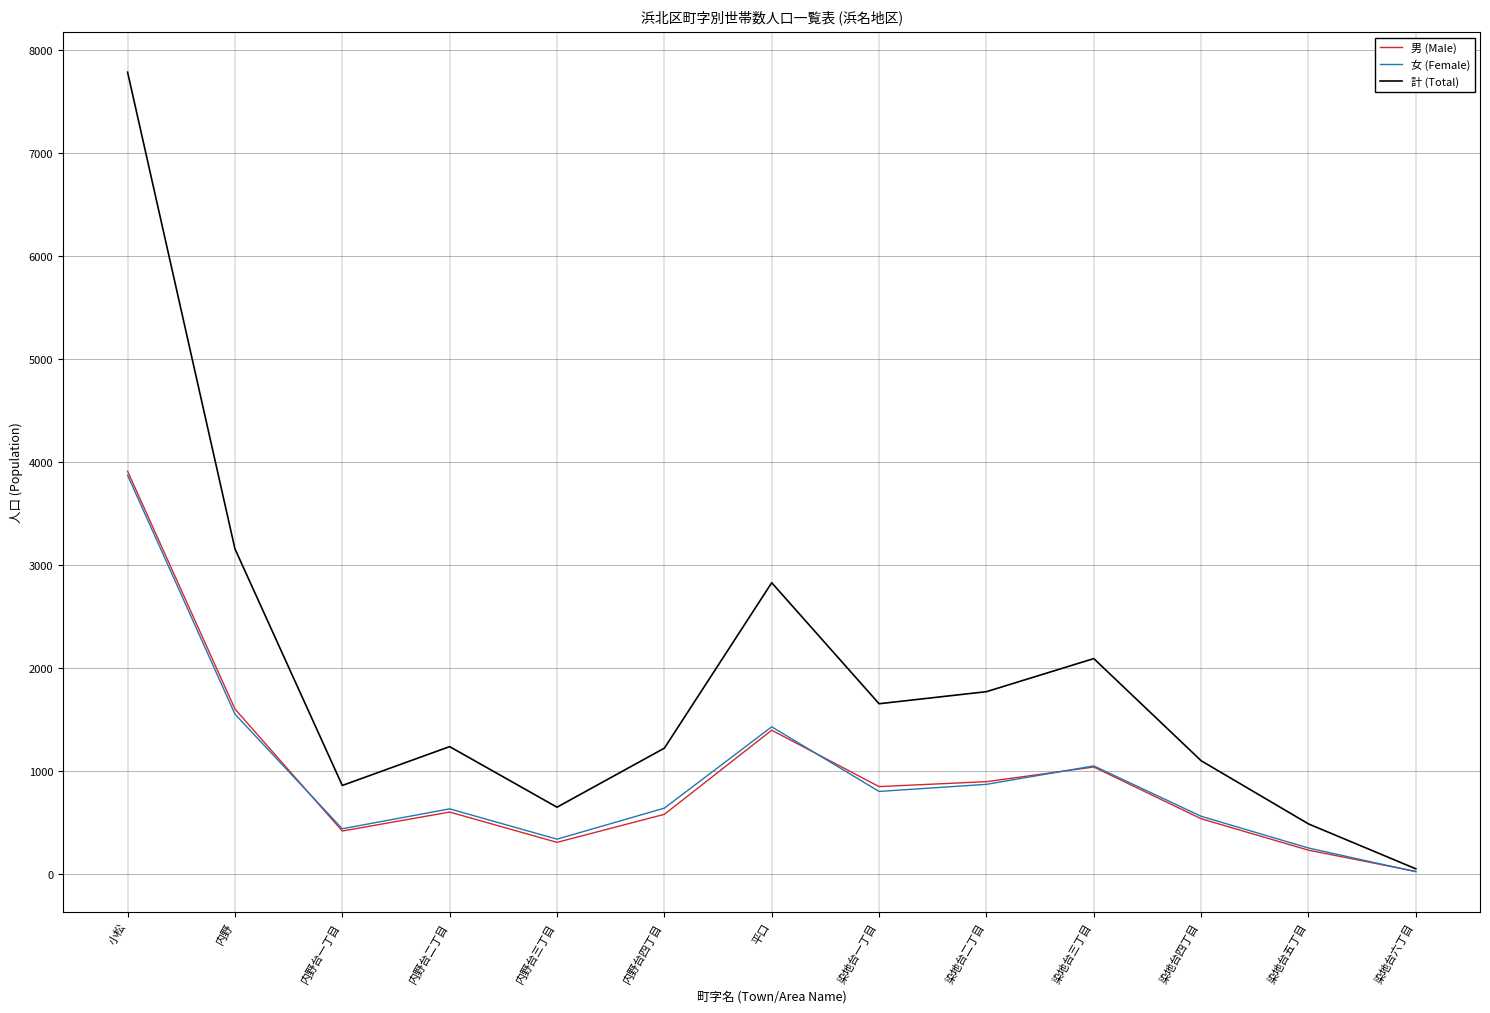

Which series changed the most between 染地台一丁目 and 染地台四丁目?

計 (Total)